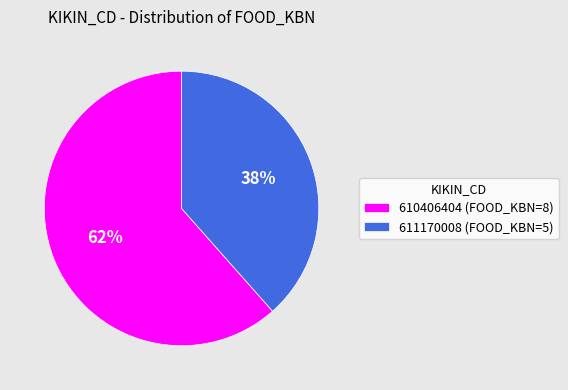

Is there a majority slice in this chart?

Yes